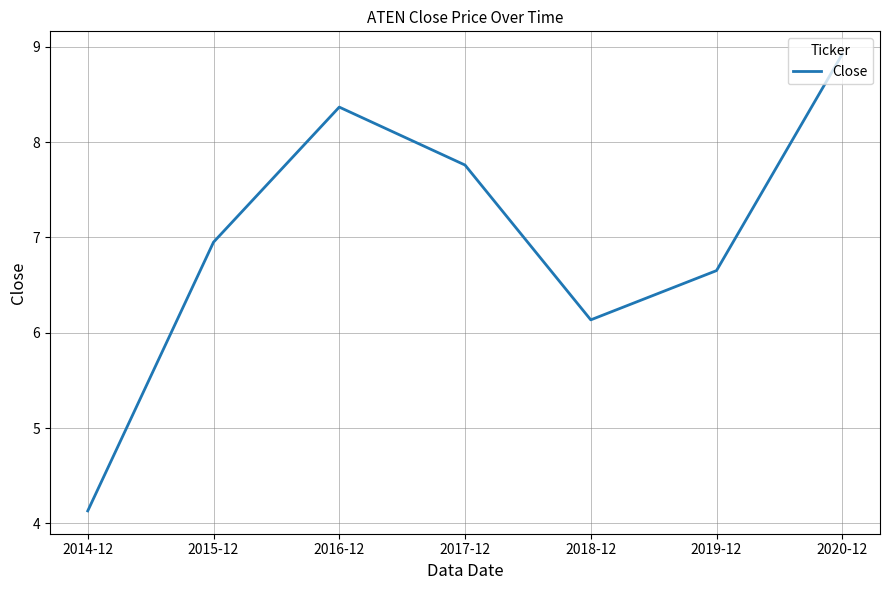

What position from the right is 2014-12?

7